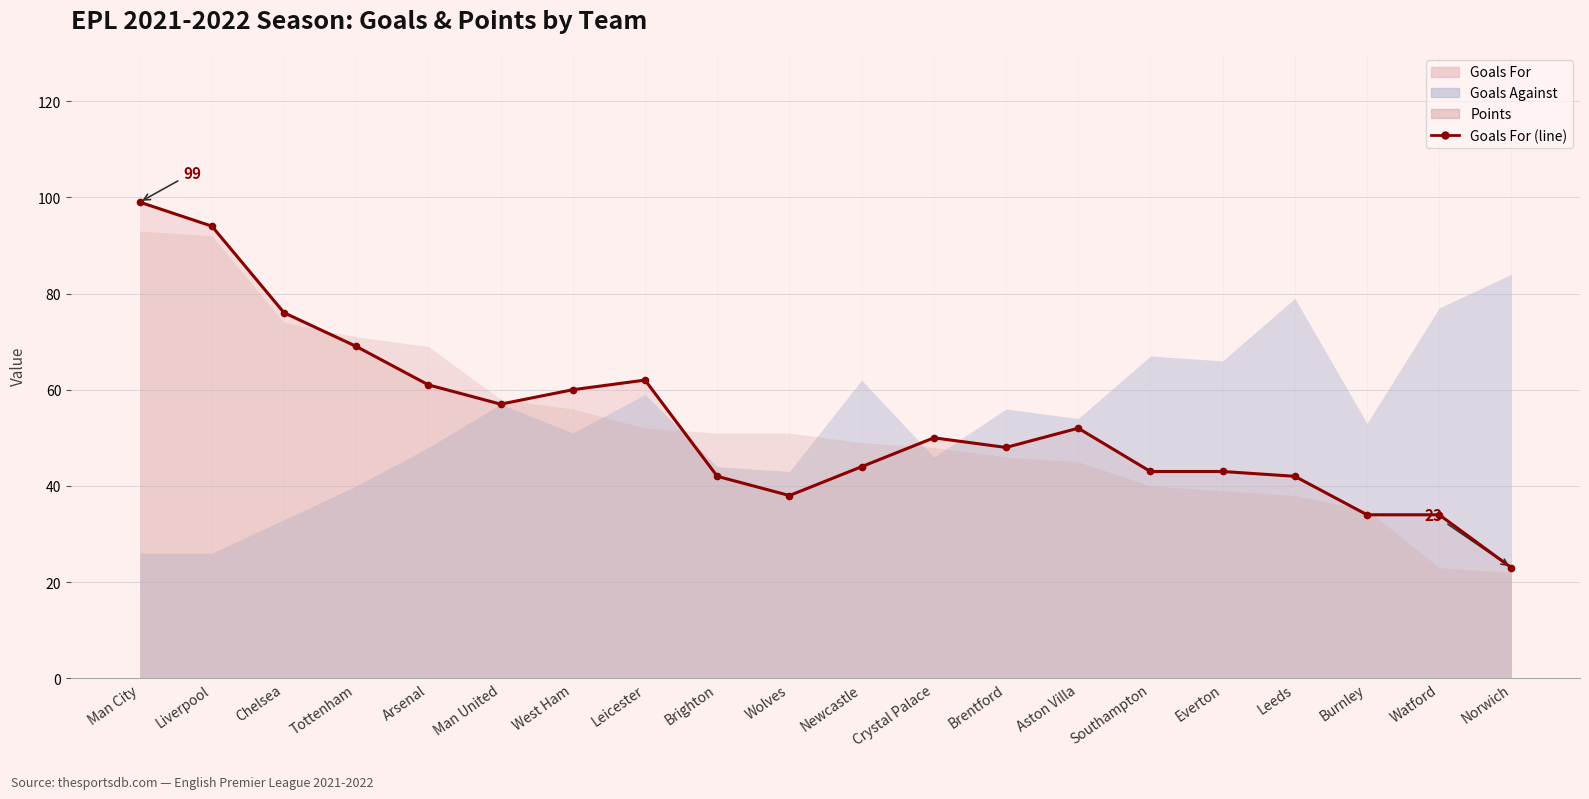

The value of Goals Against at Watford is 77. True or false?

True